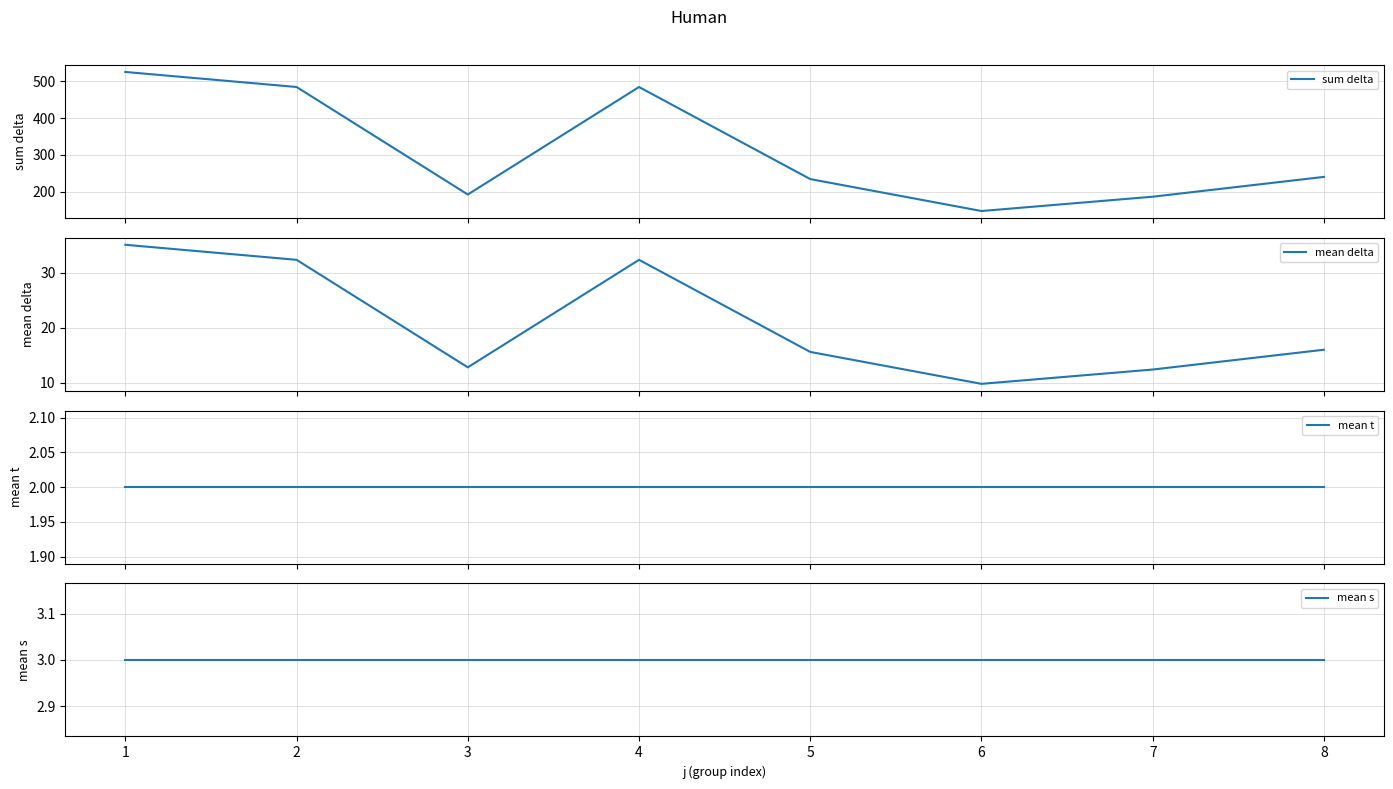

Which series has the largest total across all categories?

sum delta